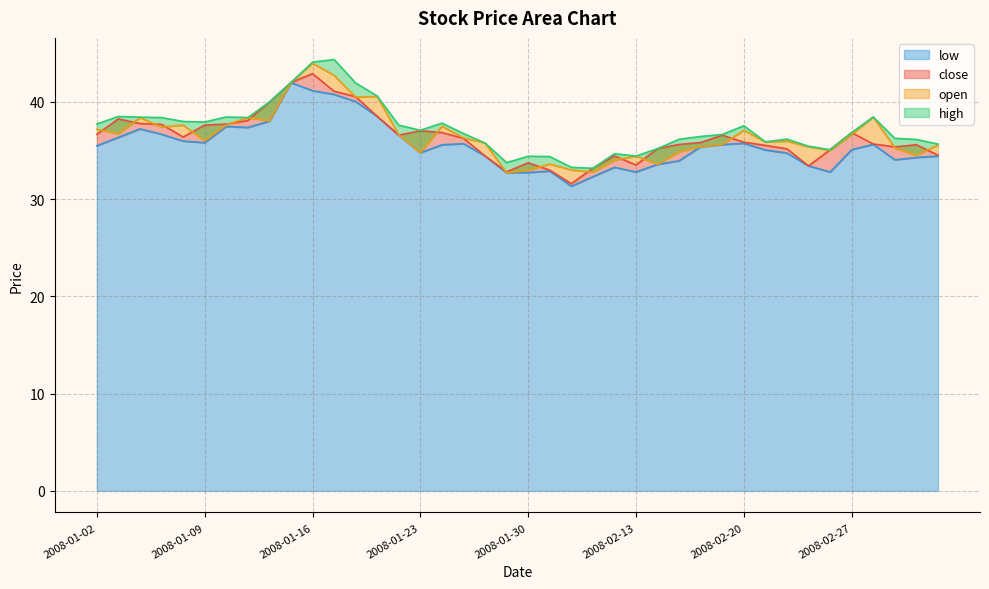

Rank the series by their maximum value, from highest to lowest.

high, open, close, low